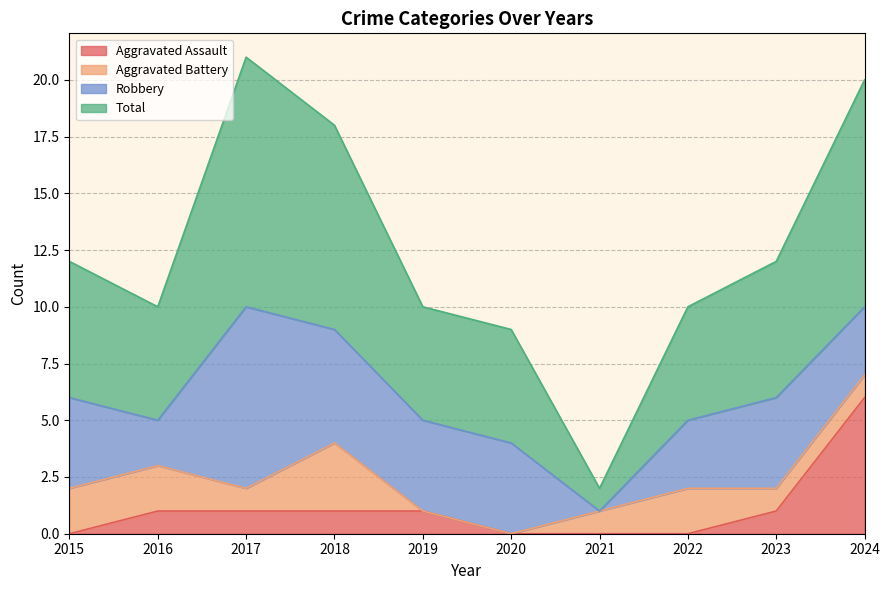

What is the maximum value for Aggravated Assault?

6